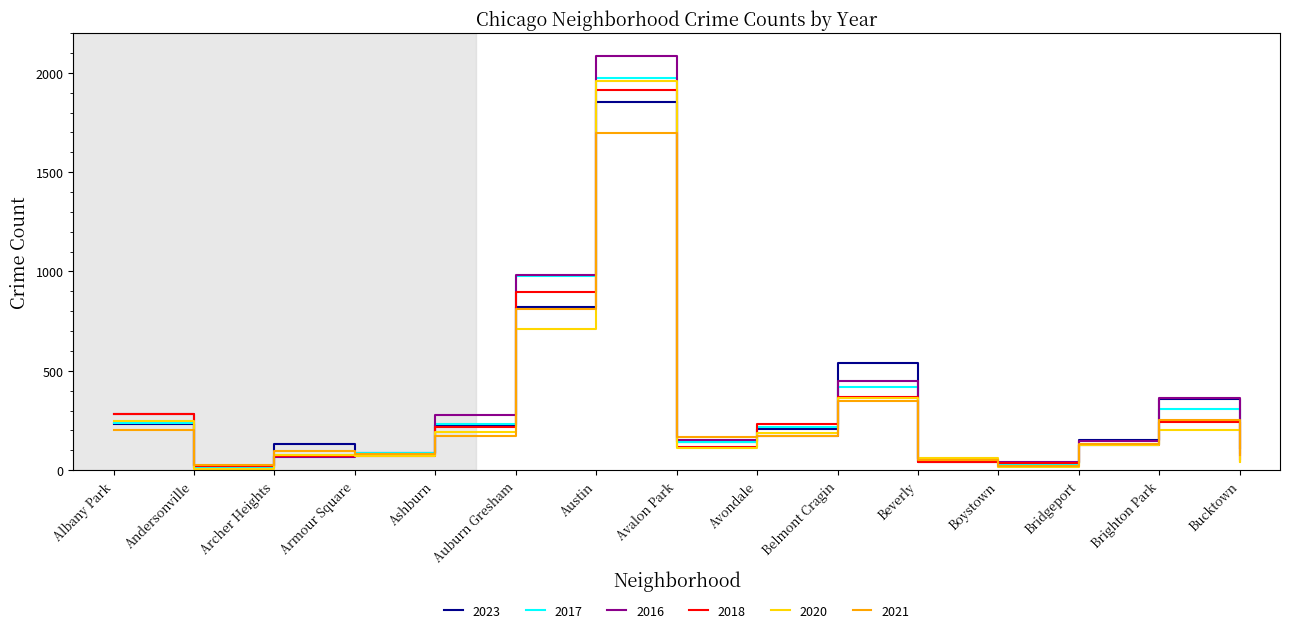

The 2016 series shows 983 at Auburn Gresham. True or false?

True